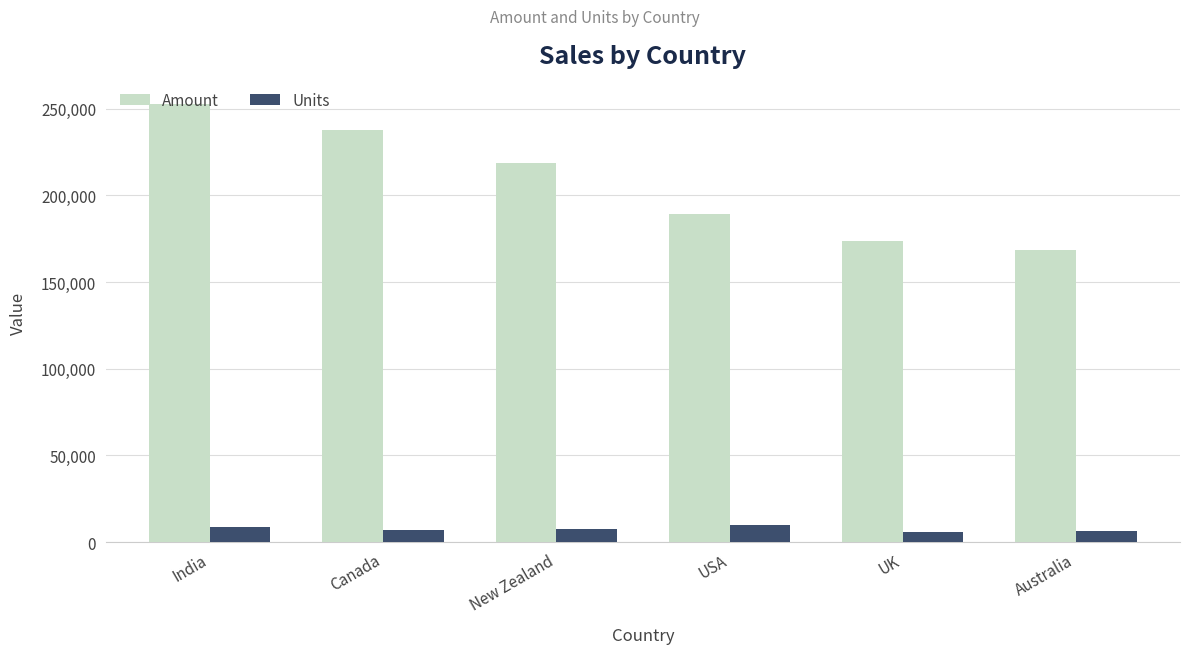

Are the bars horizontal?

No